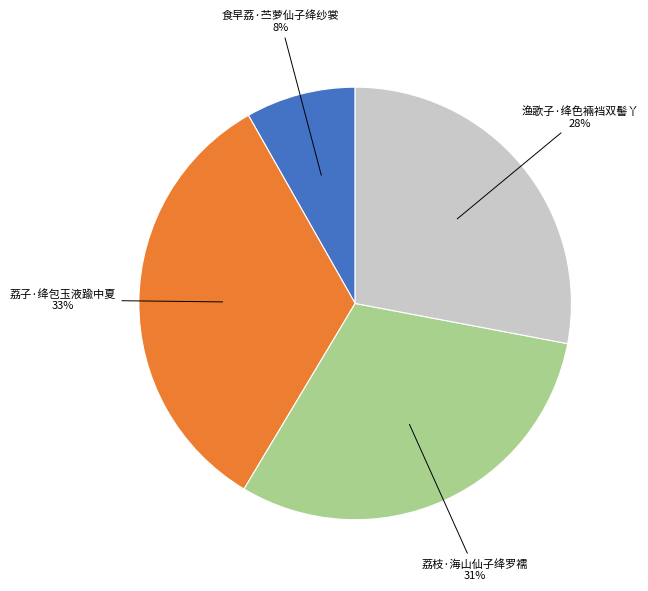

Is there a majority slice in this chart?

No